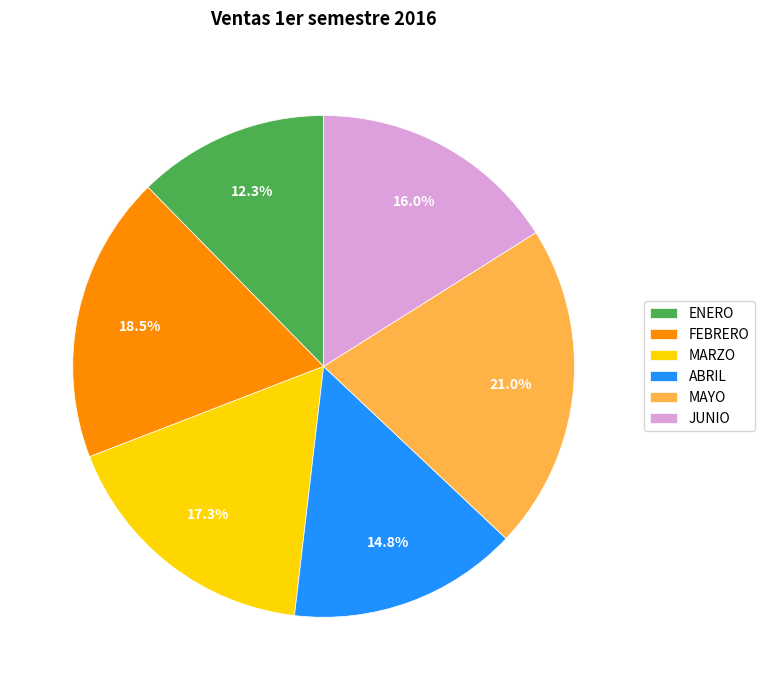

Is there any slice that represents more than half of the pie?

No